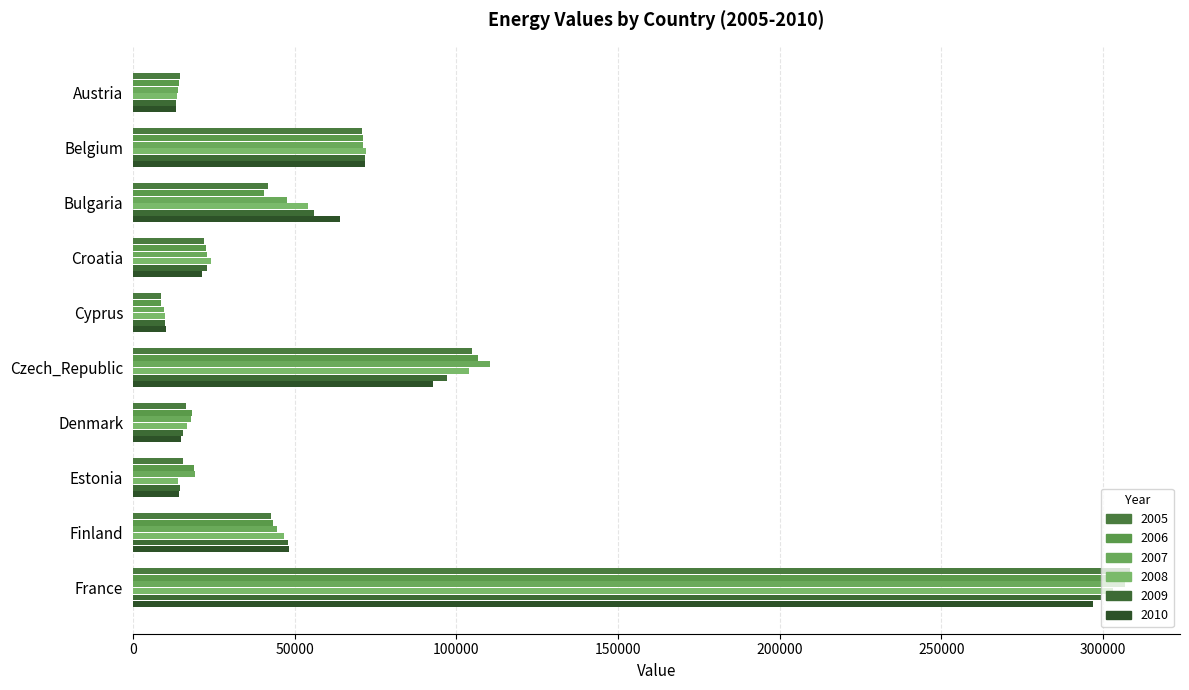

How many values in the 2008 series are below 46803?

5